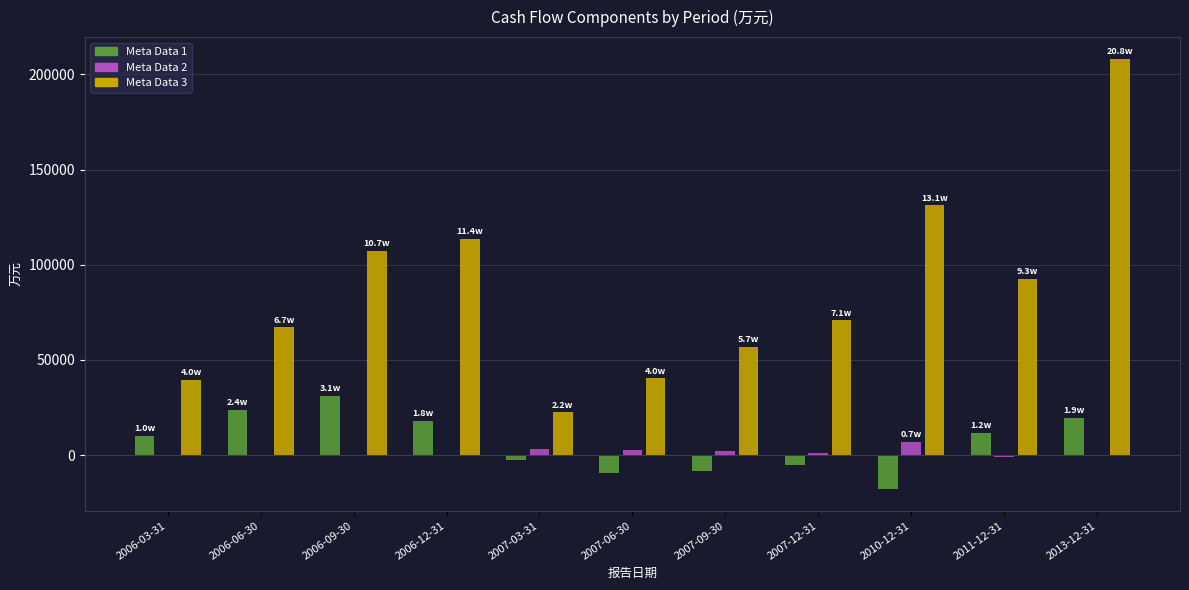

Which series changed the most between 2006-06-30 and 2007-03-31?

Meta Data 3 (经营活动现金流入小计)